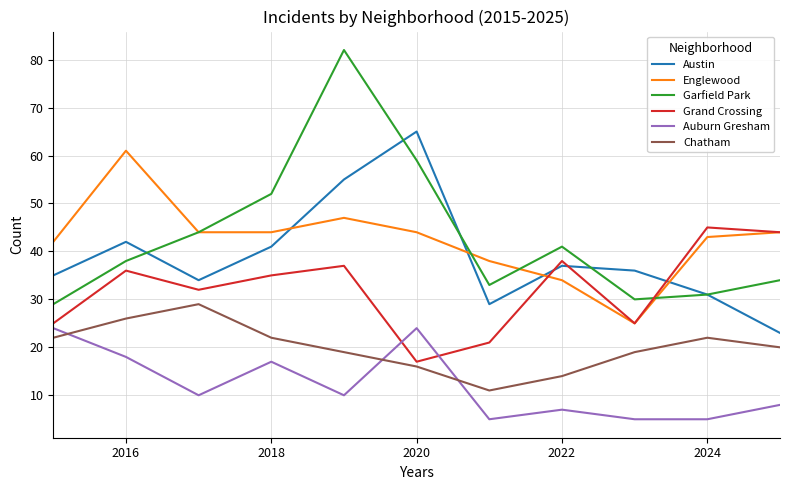

Which series has the widest spread of values?

Garfield Park